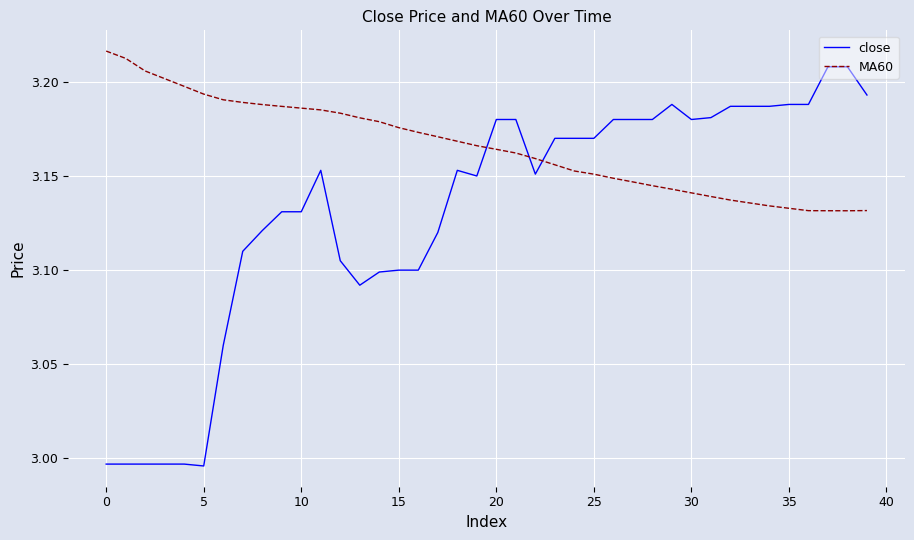

What are all the series names shown in the legend?

close, MA60